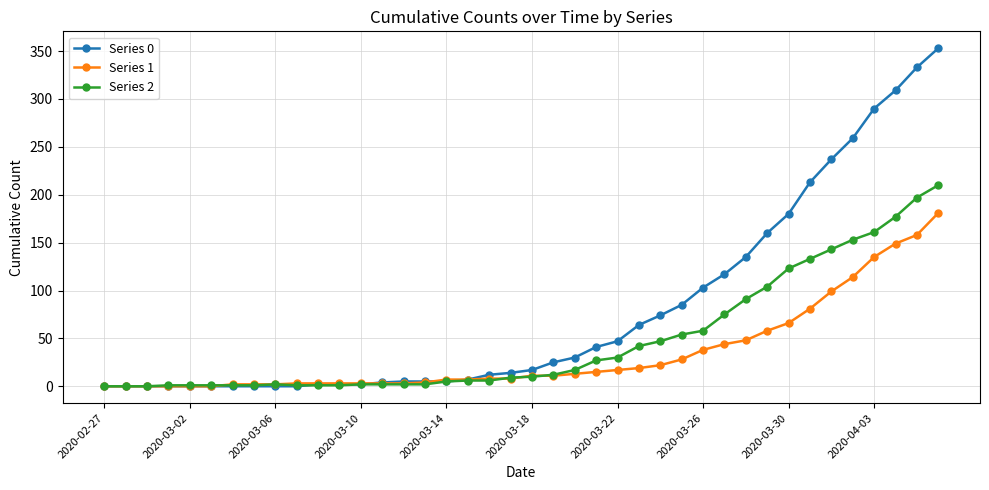

At how many categories does at least one series exceed 331?

2